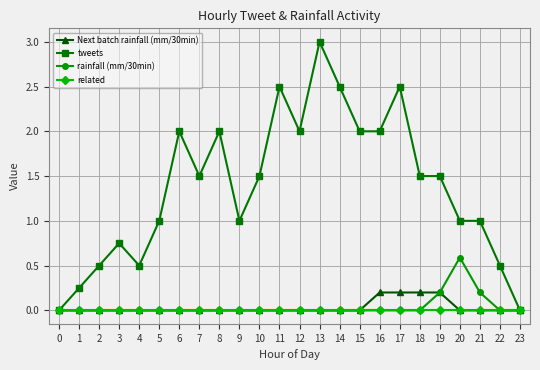

At which category does tweets reach its first local valley?

4